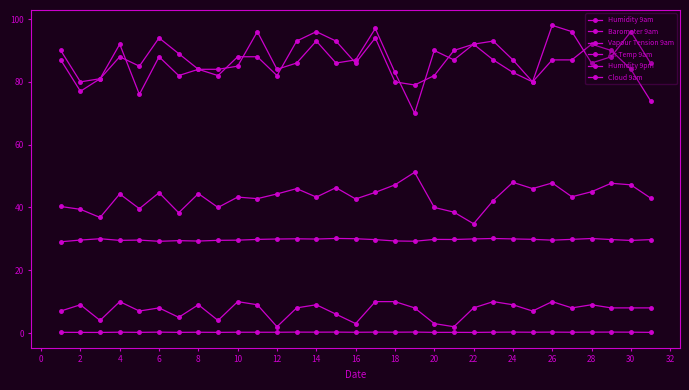

Count the number of categories in the chart.

31